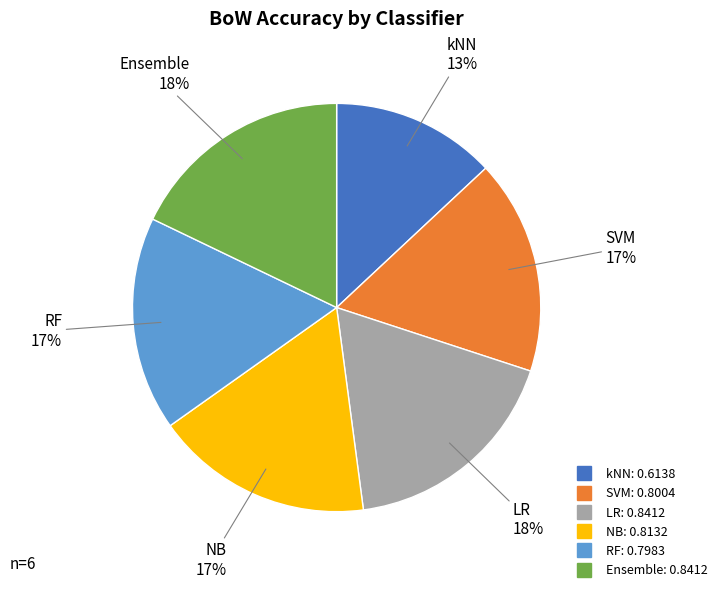

To the nearest percent, what portion does SVM represent?

17%